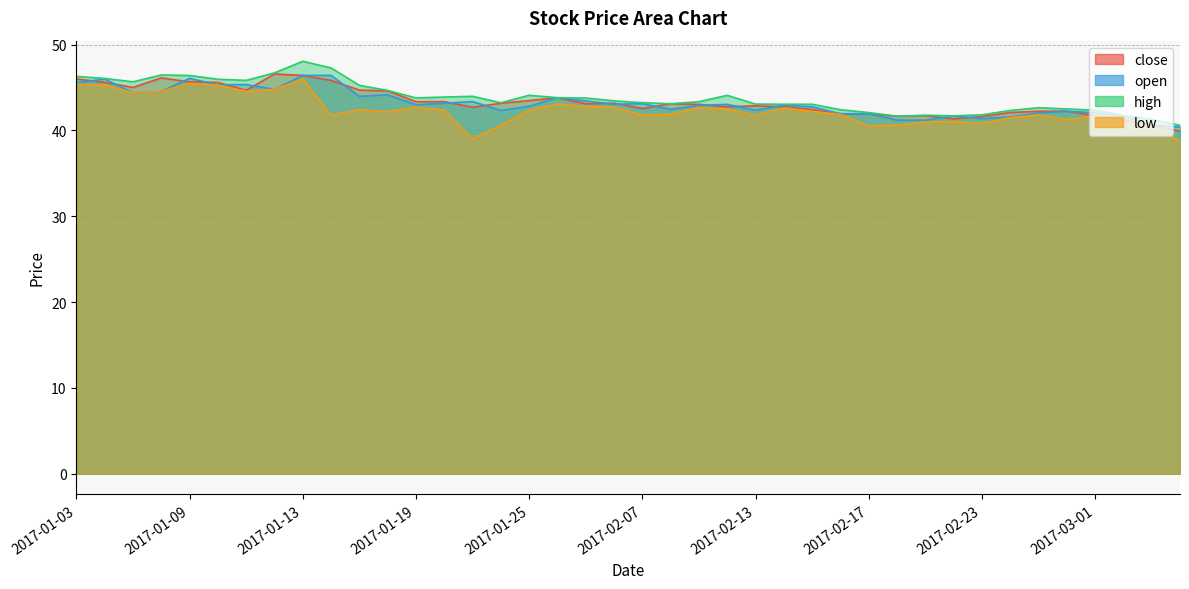

The value of low at 2017-03-06 is 20.6. True or false?

False